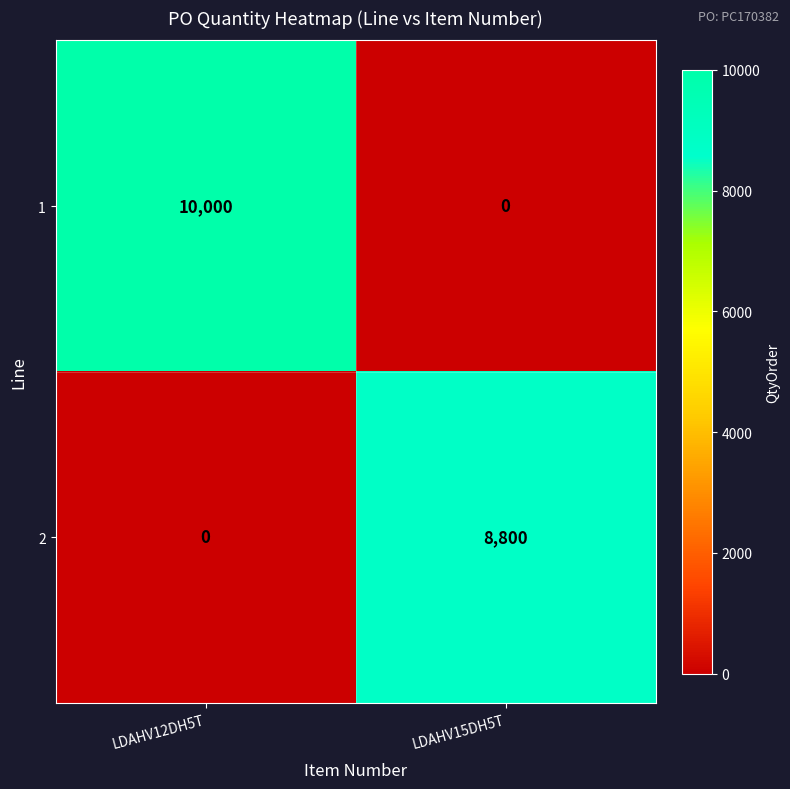

How many distinct data groups are displayed?

2